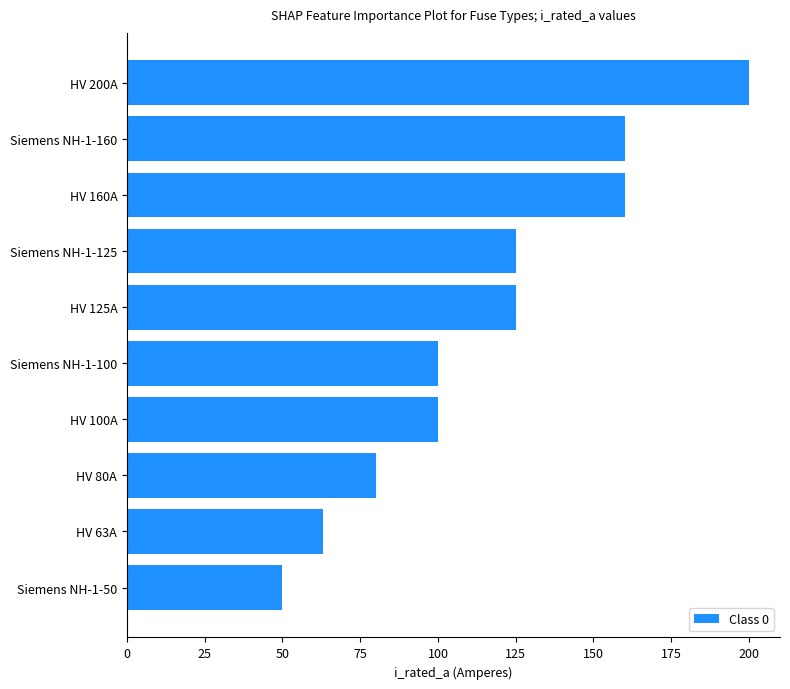

Between HV 200A and HV 100A, which is larger?

HV 200A